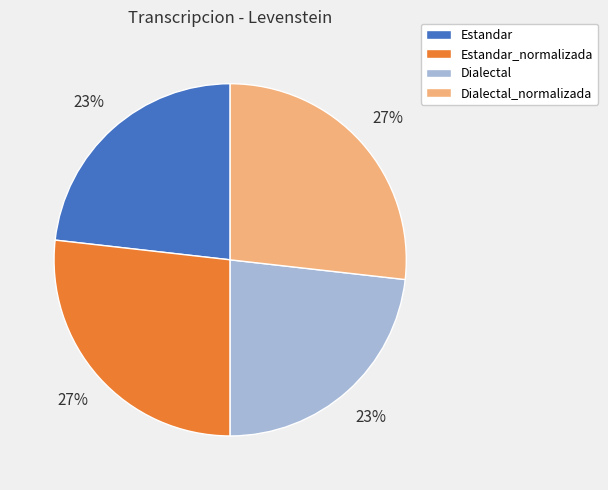

To the nearest percent, what is the average slice percentage?

25%